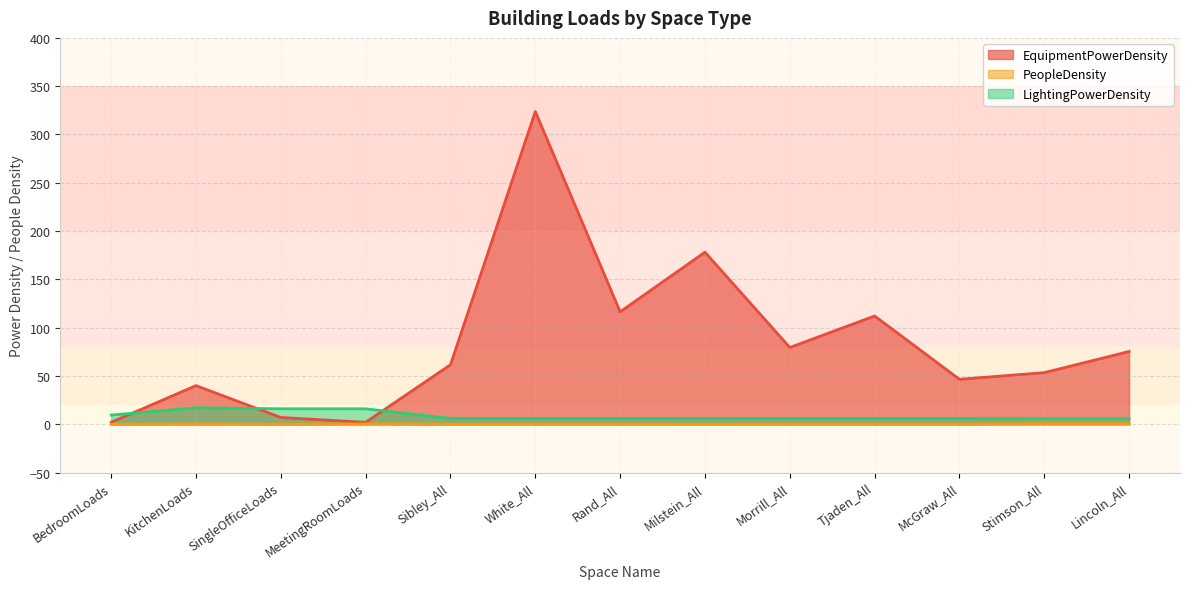

In LightingPowerDensity, how many points are higher than both neighbors (excluding endpoints)?

1